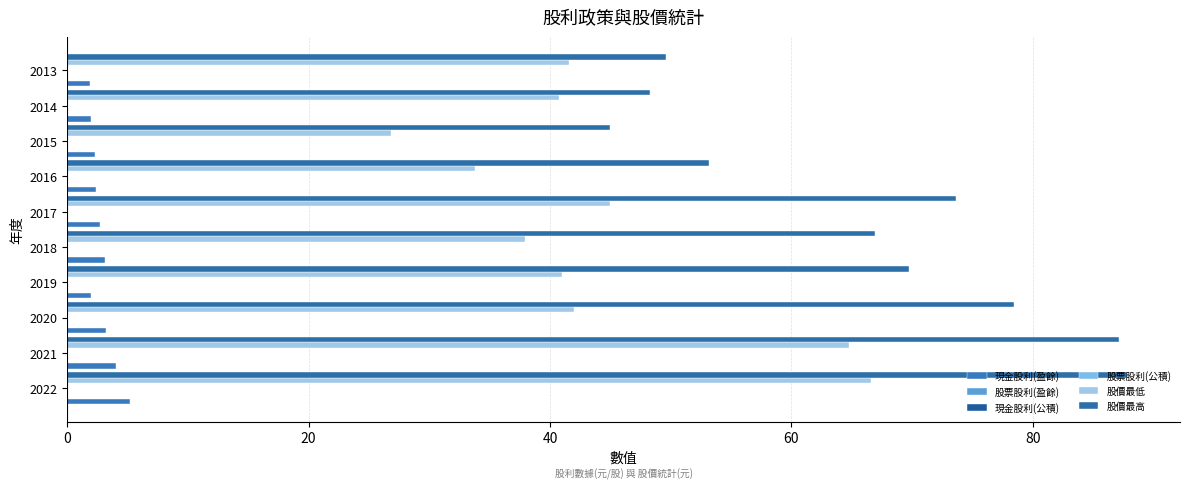

Which series has the largest total across all categories?

股價最高